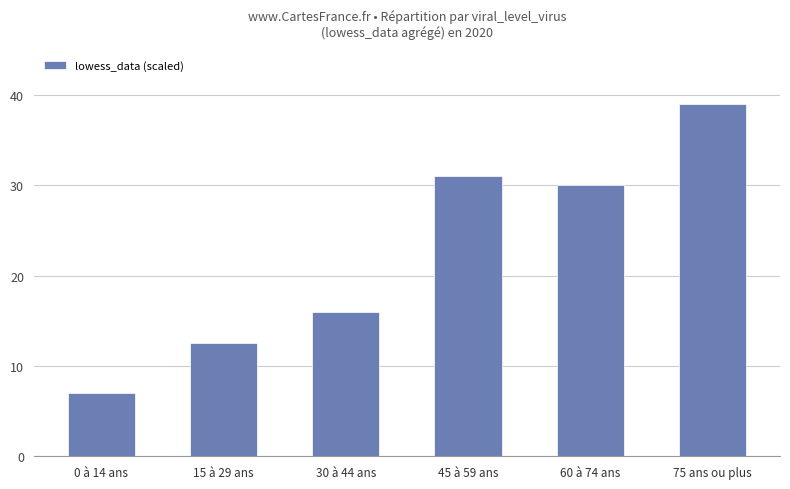

Reading left to right, list all the values displayed in this chart.

0 à 14 ans=7.0	15 à 29 ans=12.5	30 à 44 ans=16.0	45 à 59 ans=31.0	60 à 74 ans=30.0	75 ans ou plus=39.0